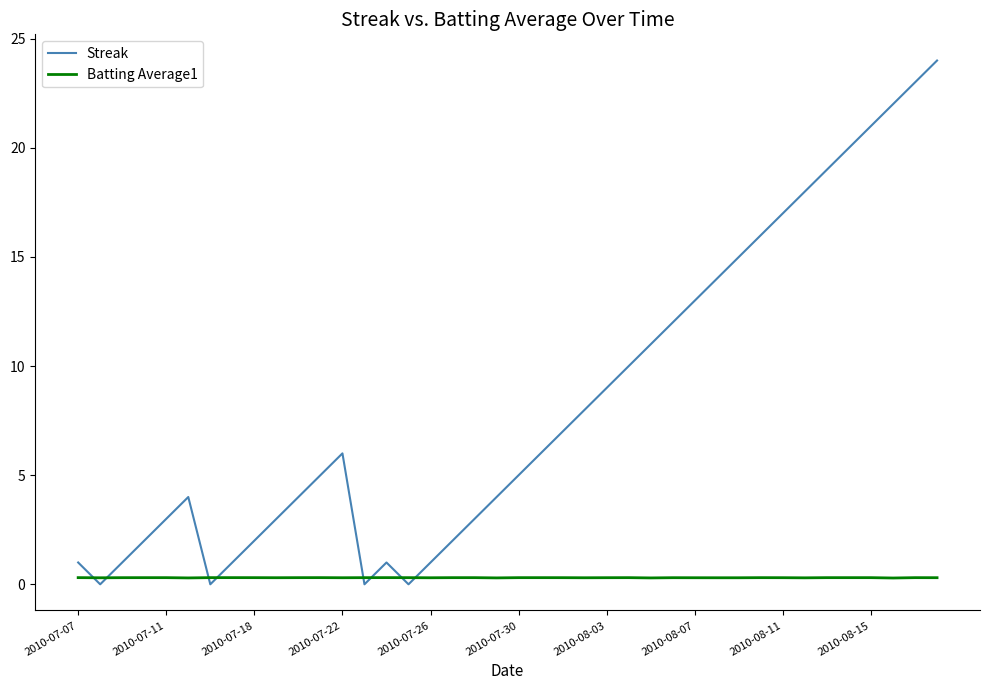

Which series has the widest spread of values?

Streak